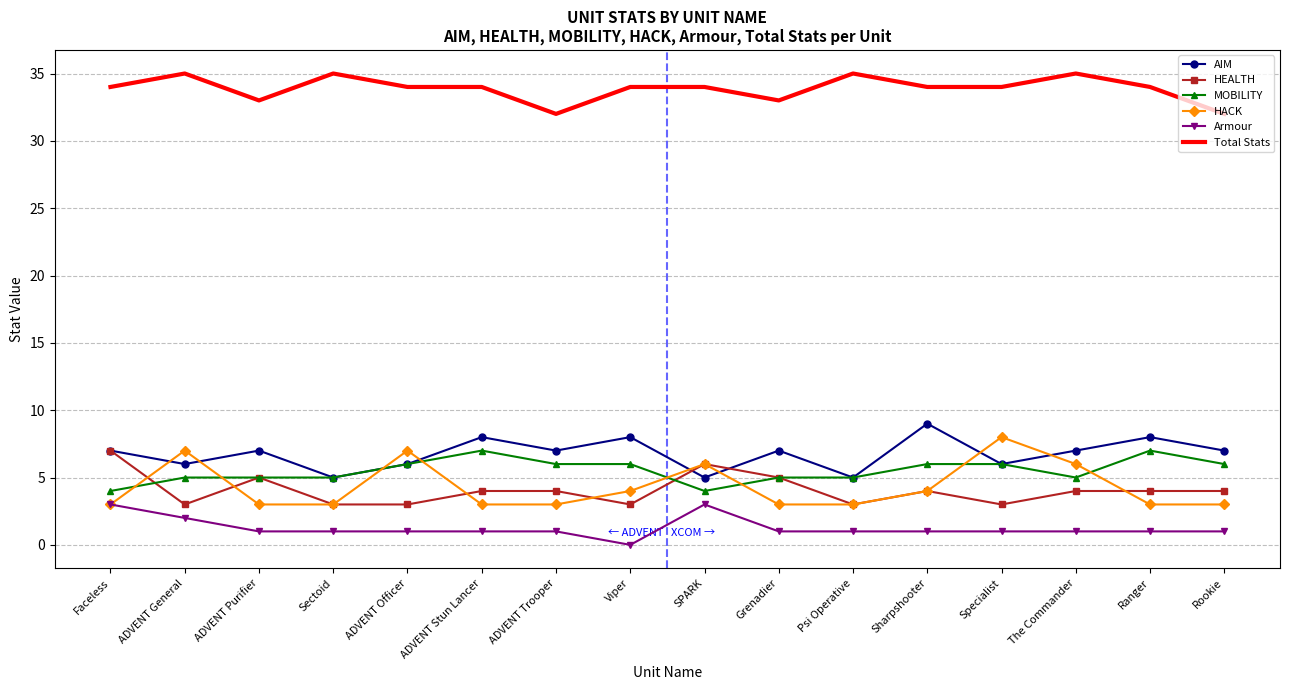

What is the spread (max minus min) of values at Ranger?

33